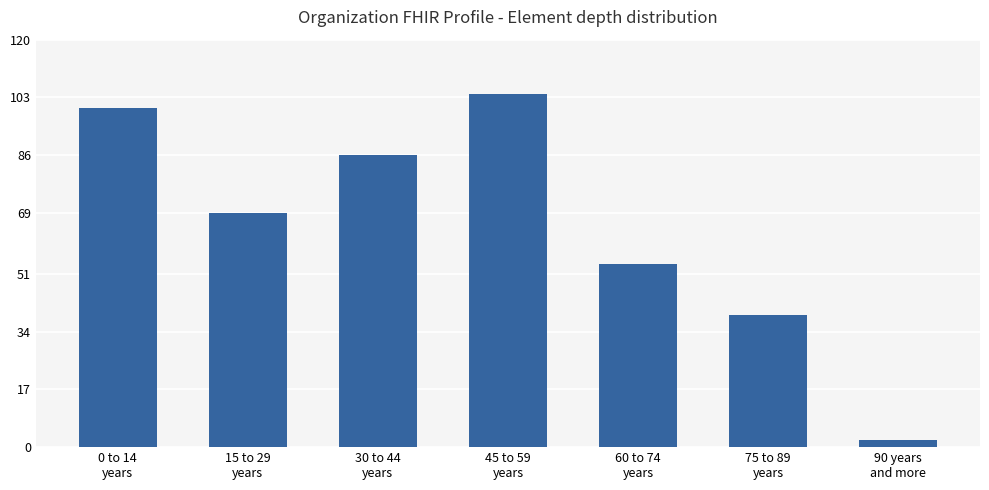

What is the difference between the second highest and minimum values?

98